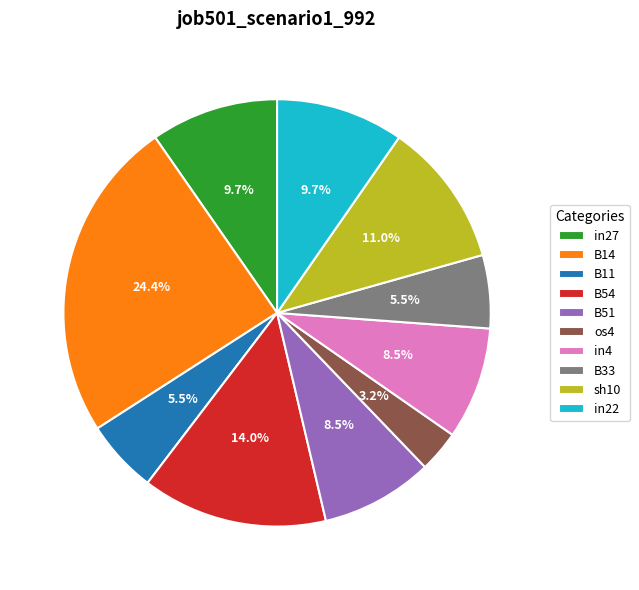

To the nearest percent, what portion does sh10 represent?

11%